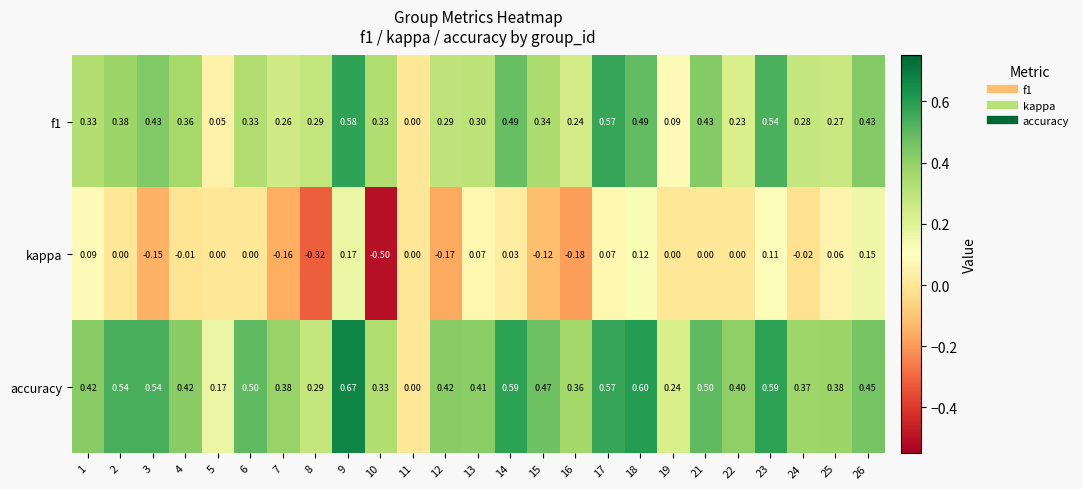

Is the value of f1 at 25 greater than the value of accuracy at 2?

No